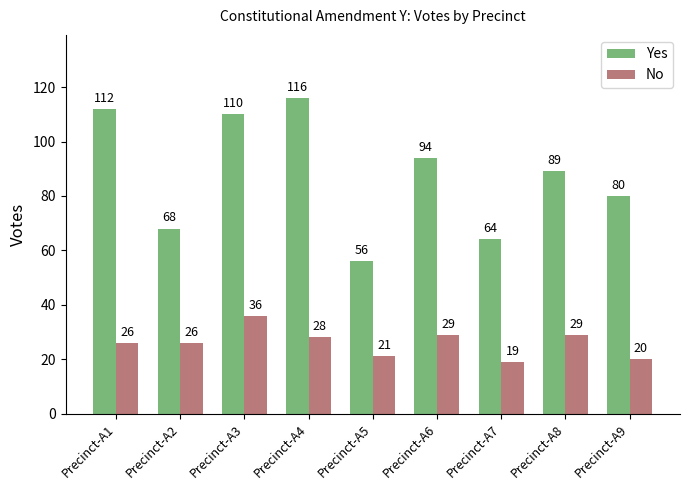

What is the difference between the Yes values at Precinct-A8 and Precinct-A3?

21